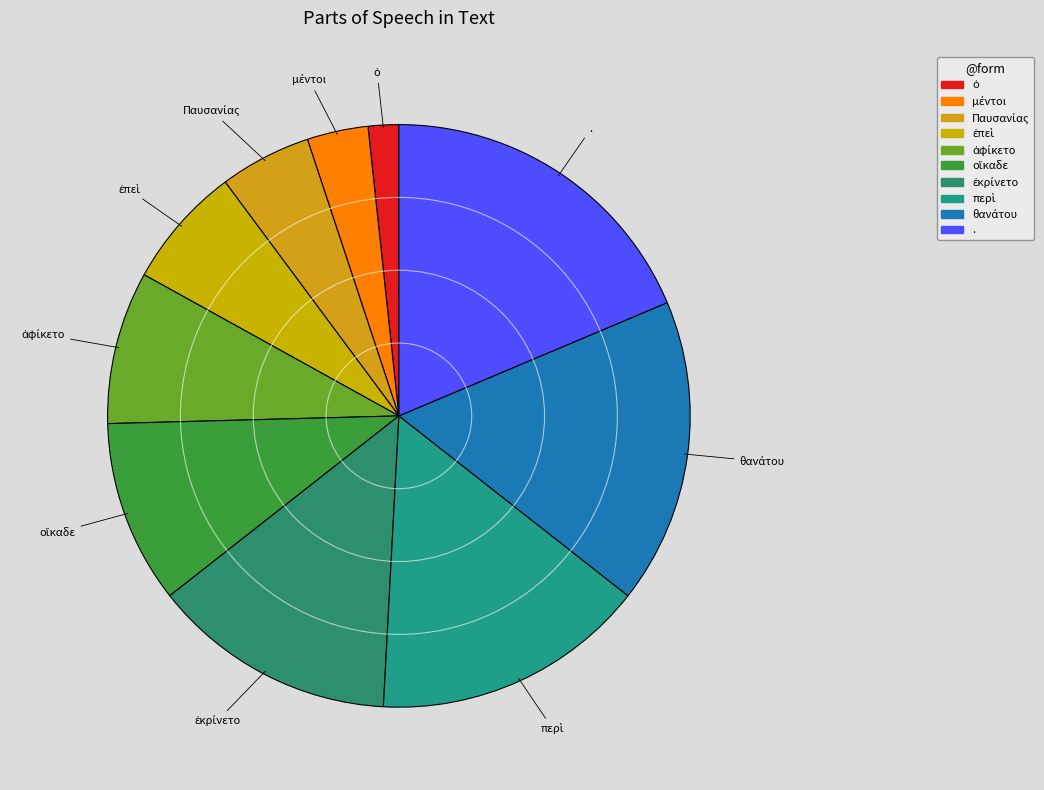

Does any single category account for the majority?

No